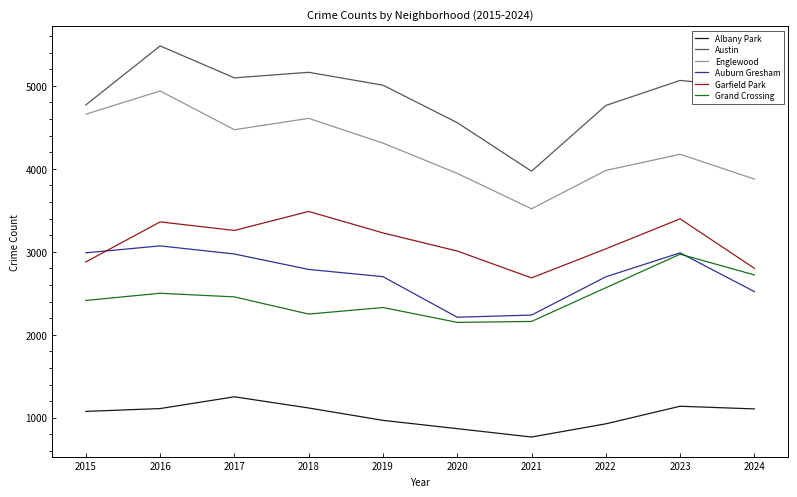

Between 2015 and 2022, which series saw the biggest shift?

Englewood